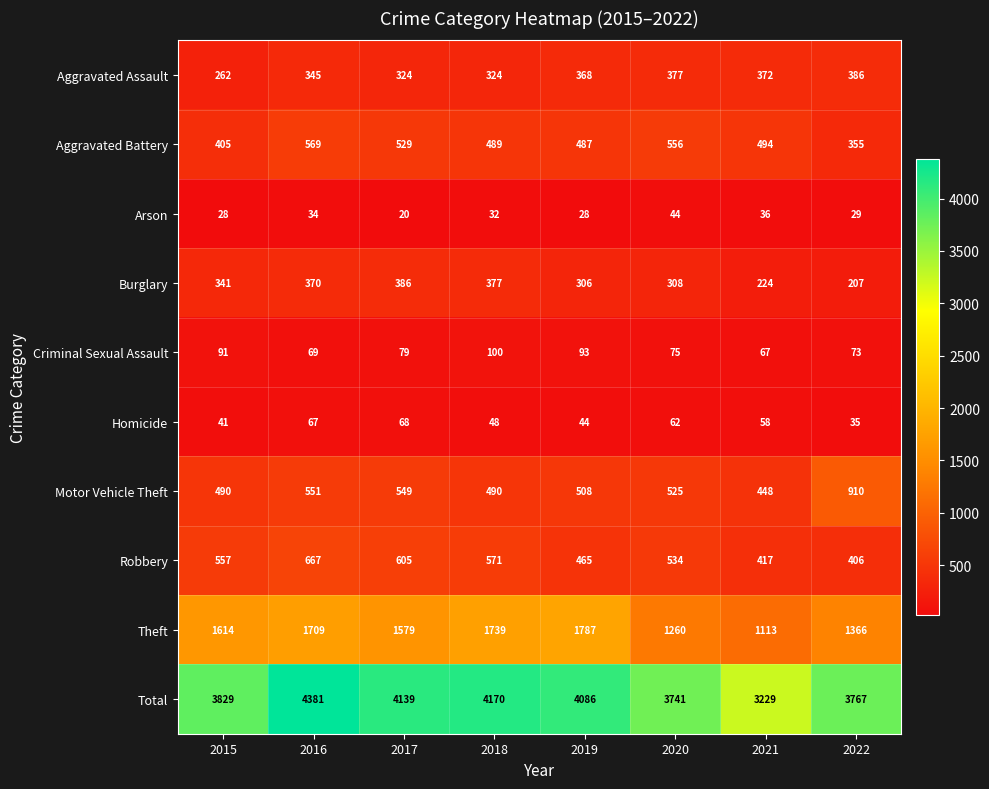

What is the sum of all Criminal Sexual Assault values?

647